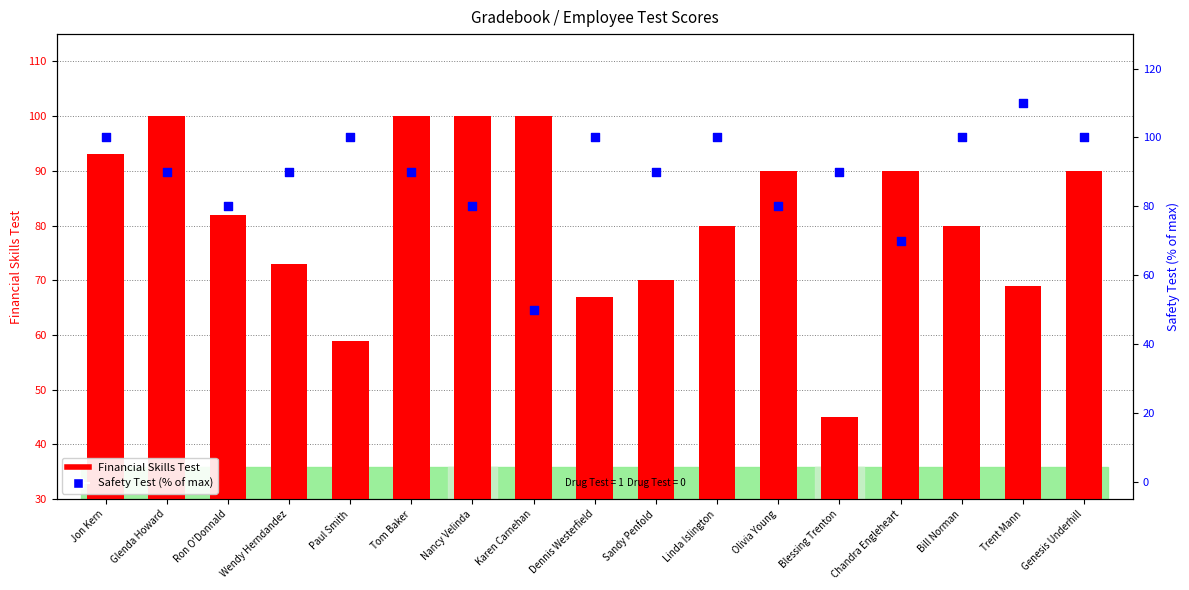

What is the total value across all series at Wendy Herndandez?

163.0